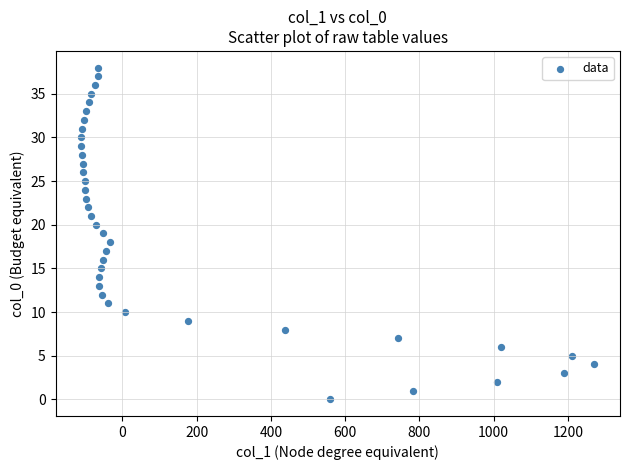

What is the range of Y values (max minus min)?

38